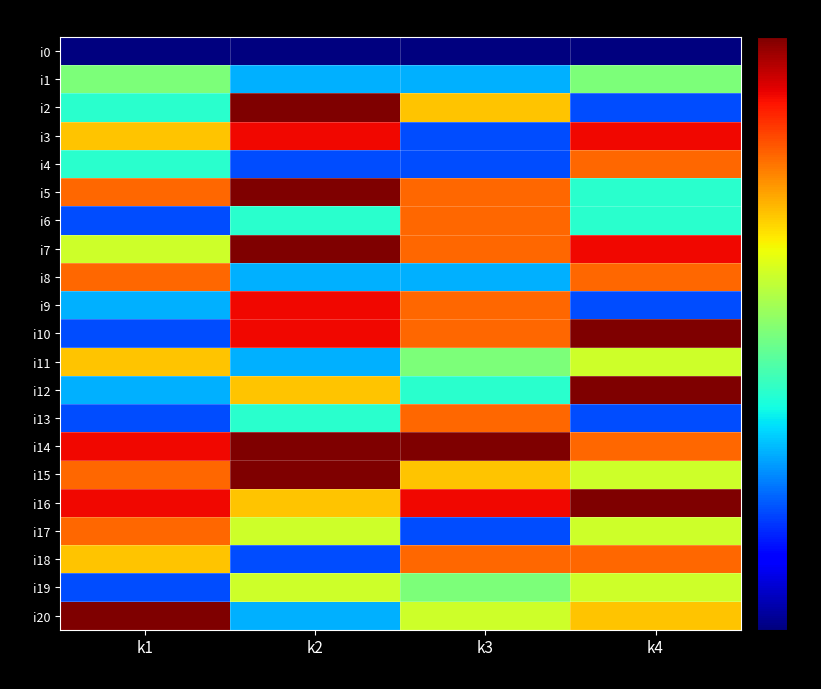

At which category is the sum across all series the highest?

k4